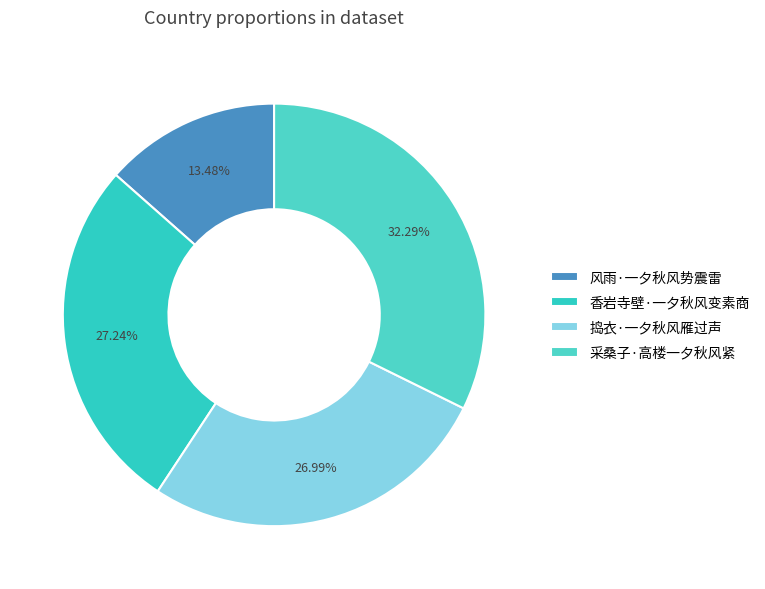

The 捣衣·一夕秋风雁过声 slice represents 27% of the pie. True or false?

True